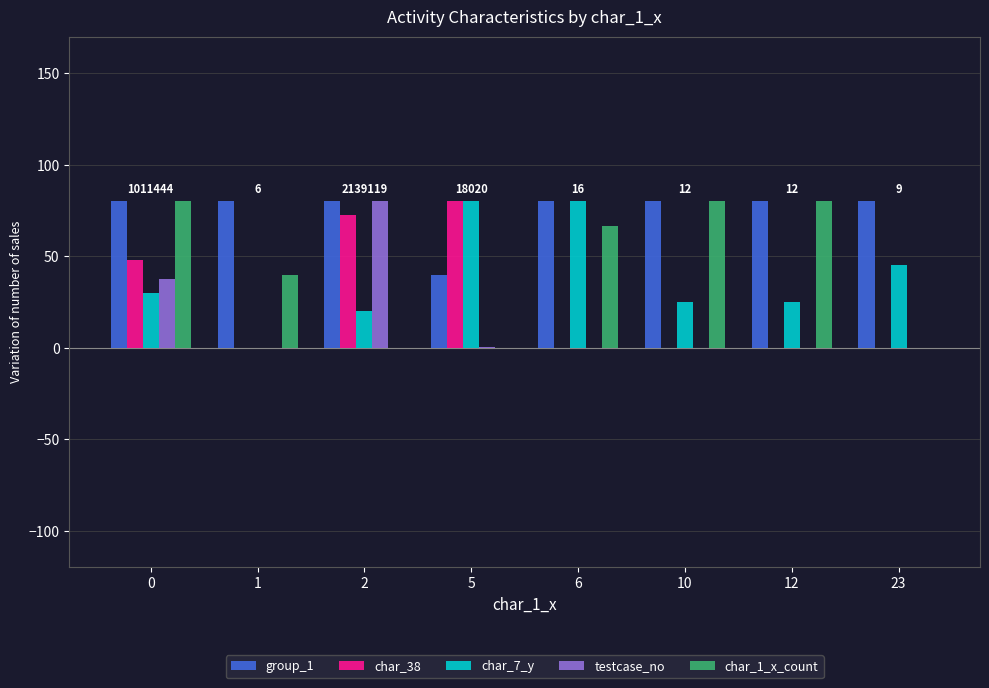

What are all the series names shown in the legend?

group_1, char_38, char_7_y, testcase_no, char_1_x_count